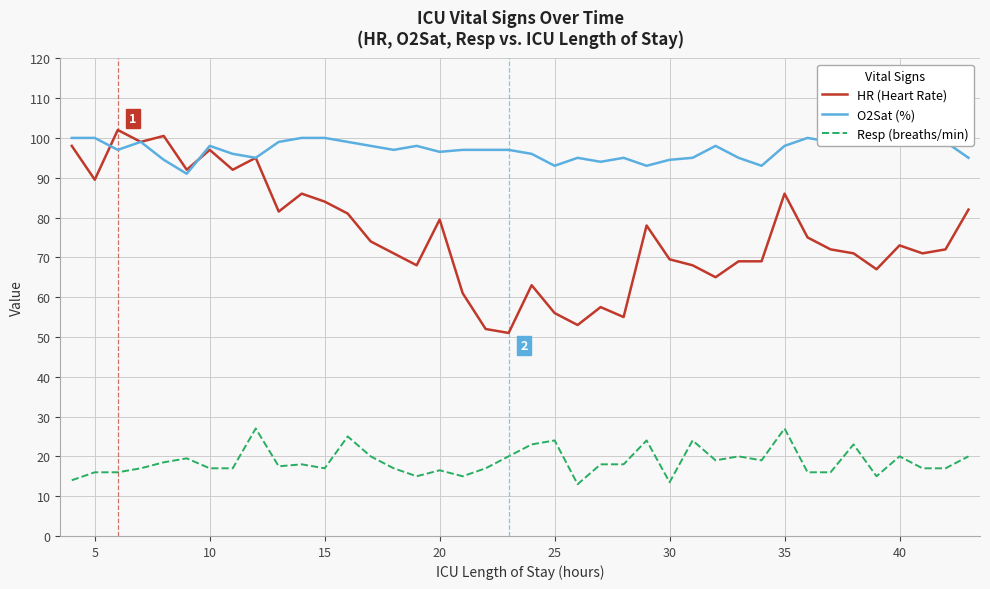

How many intersections are there between O2Sat (%) and HR (Heart Rate)?

2